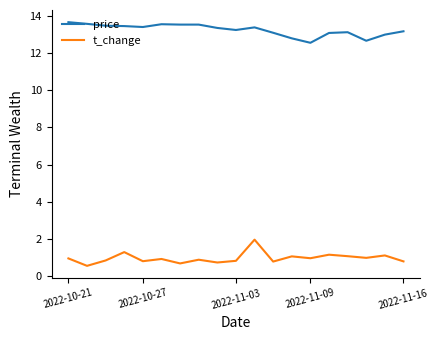

What is the maximum value shown in the chart?

13.7